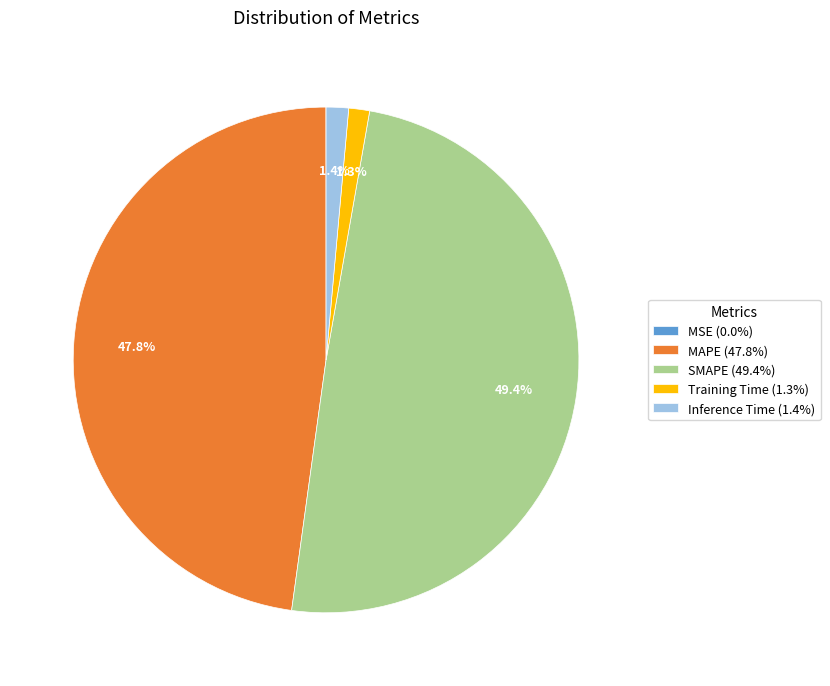

How much of the chart is everything except Training Time?

98.7%